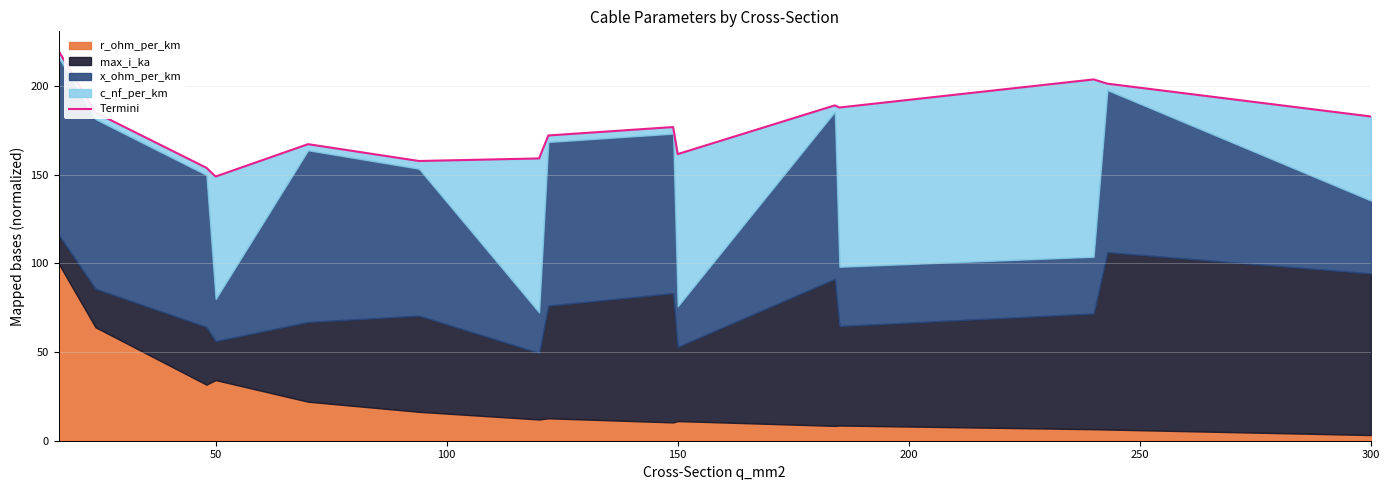

What is the change in value from 200 to 10?

+21.9